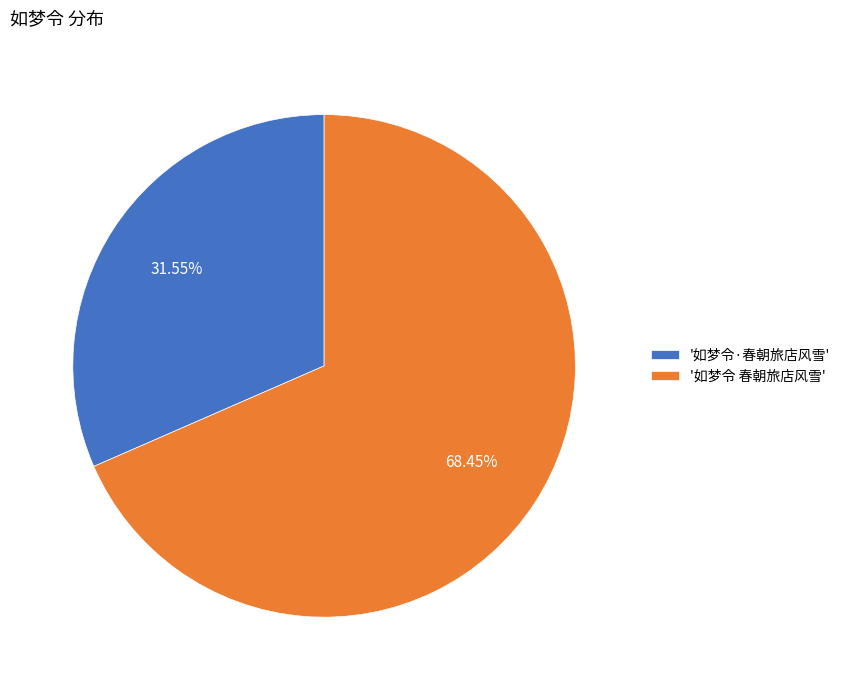

Which category accounts for the majority?

'如梦令 春朝旅店风雪'